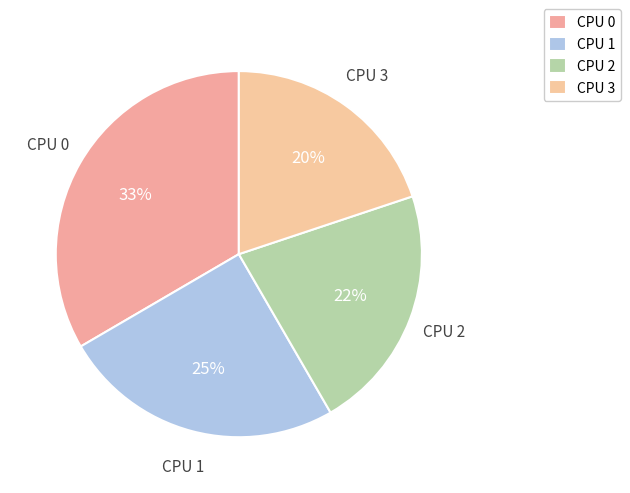

Is there any slice that represents more than half of the pie?

No